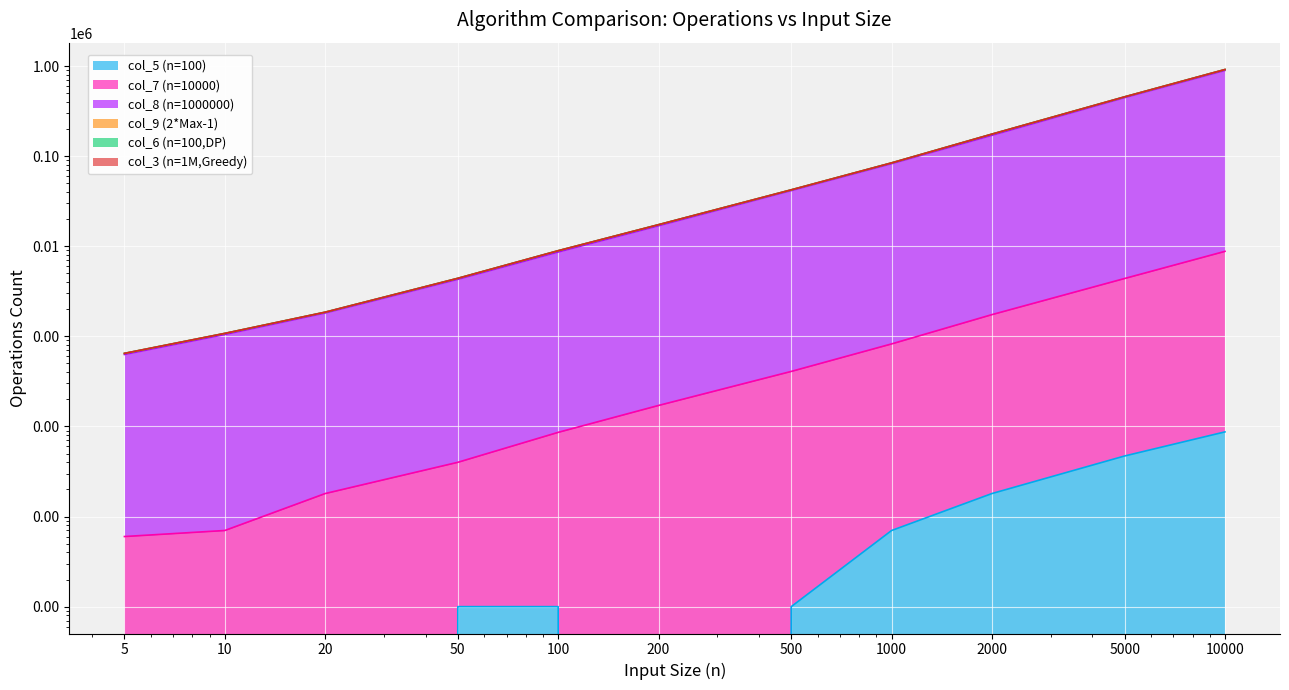

True or false: col_7 (n=10000) has a value of 4385 at 5000.

True